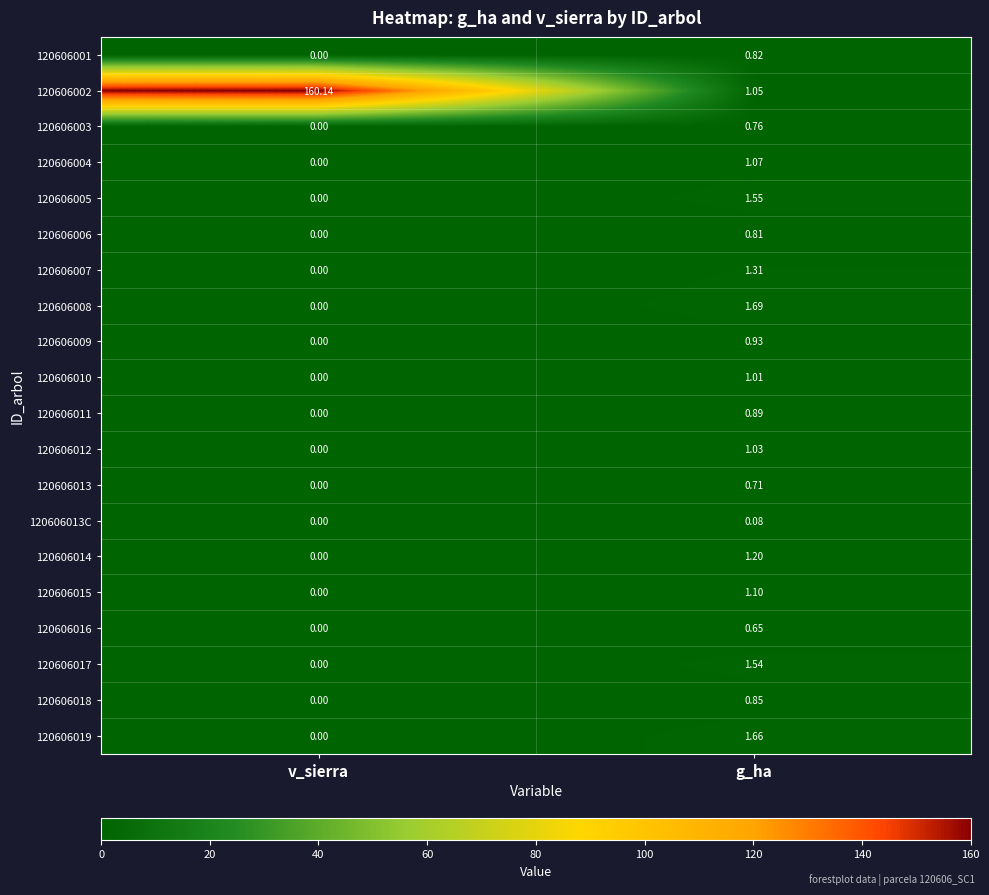

At which category is the sum across all series the highest?

v_sierra